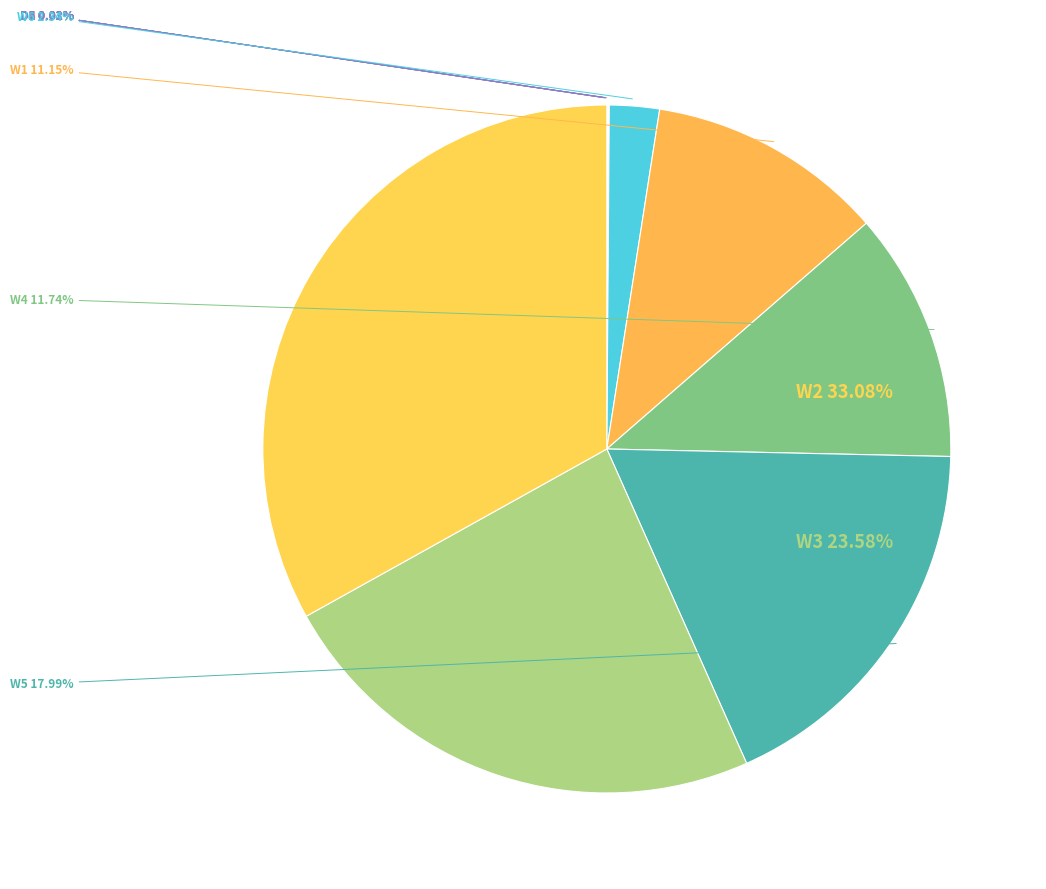

Rank the categories by value from lowest to highest.

KD102820_102820_D4, KD102820_102820_D6, KD102820_102820_D1, KD102820_102820_D5, KD102820_102820_D3, KD102820_102820_D2, KD102820_102820_W6, KD102820_102820_W1, KD102820_102820_W4, KD102820_102820_W5, KD102820_102820_W3, KD102820_102820_W2